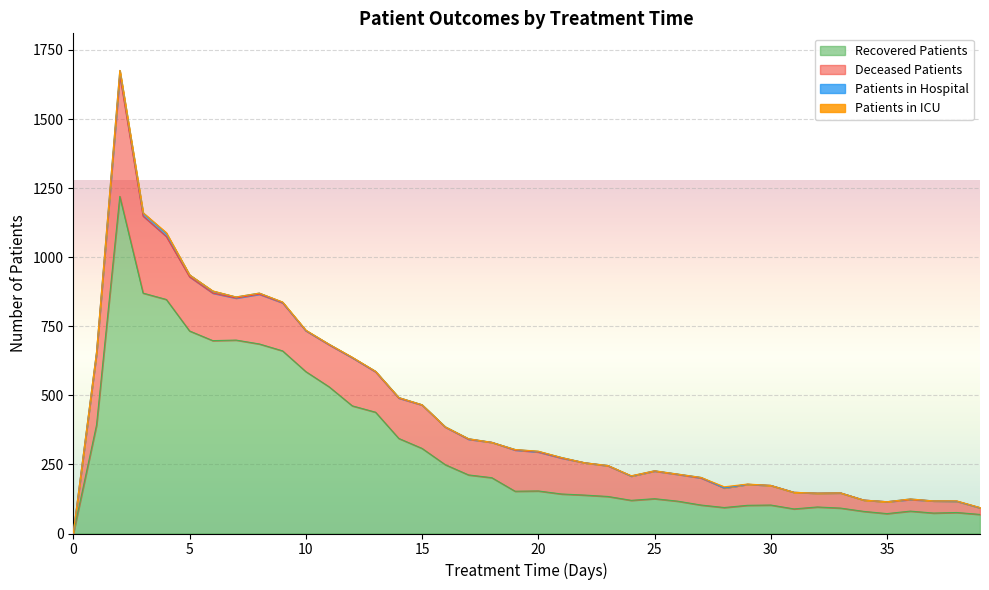

Which series has the widest spread of values?

recovered_patients